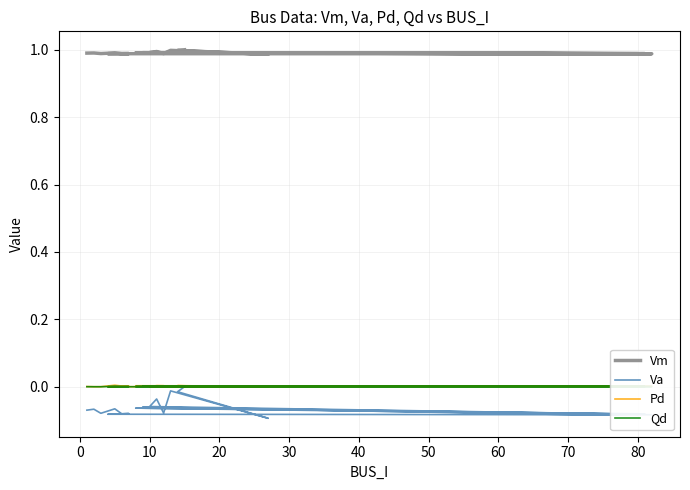

In Vm, how many points are higher than both neighbors (excluding endpoints)?

7